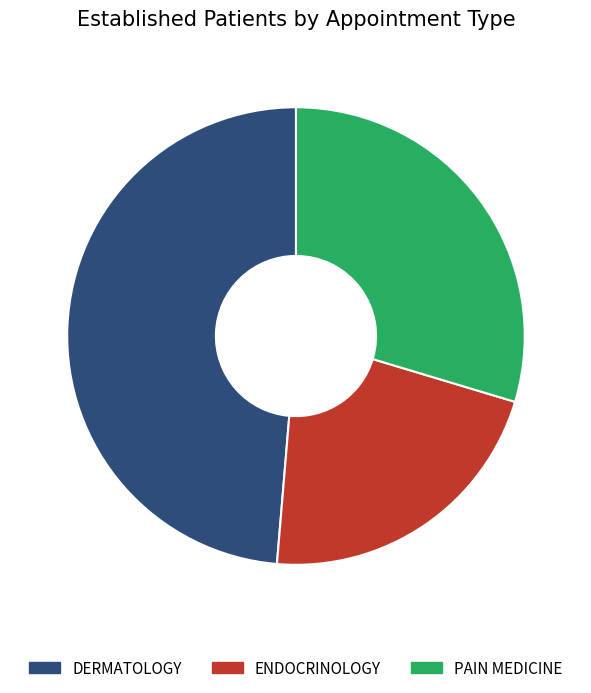

How many segments does this pie chart have?

3